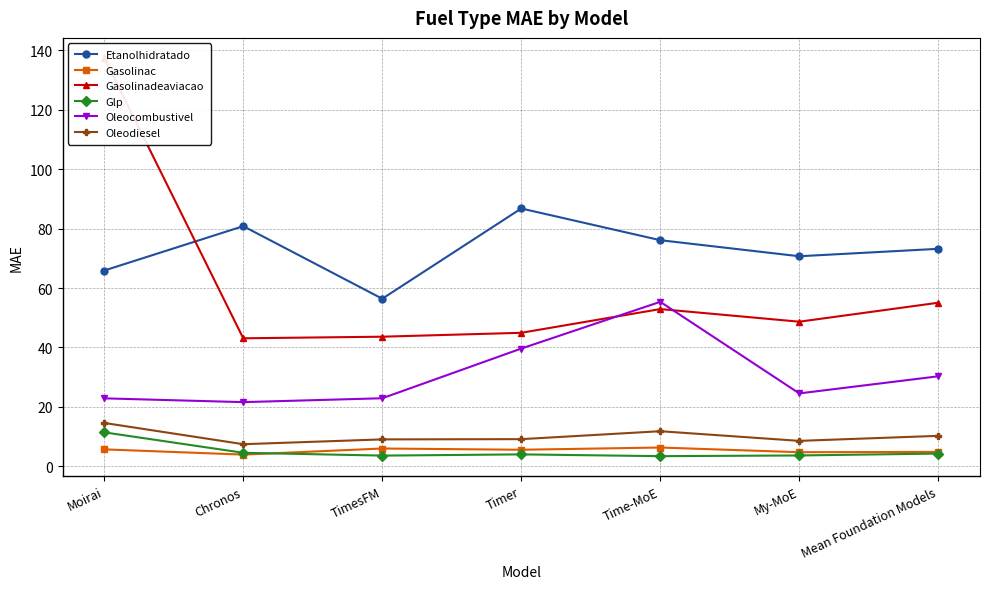

Which category has the lowest value across all series?

Time-MoE